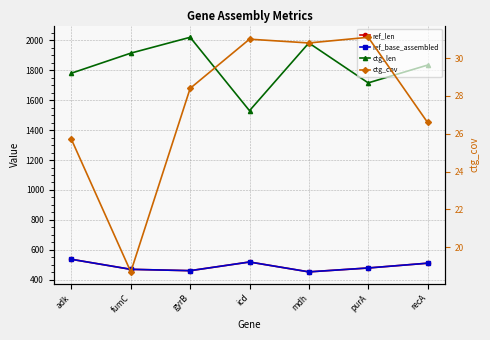

What is the label of the 1st point from the right?

recA